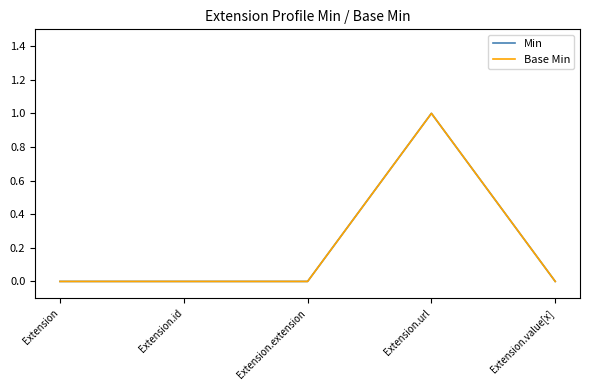

What position from the right is Extension.extension?

3